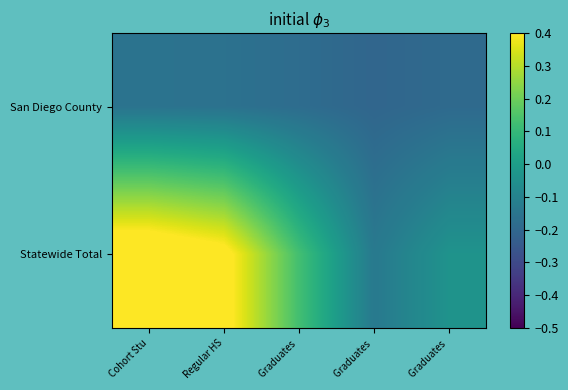

Which series has the widest spread of values?

Statewide Total